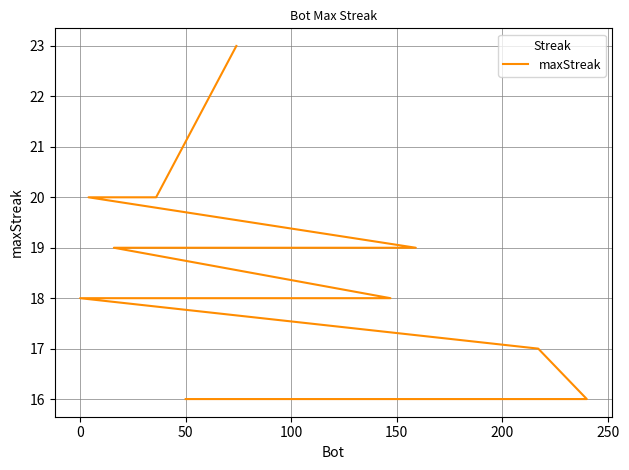

True or false: the data has more than 1 interior local peaks.

False